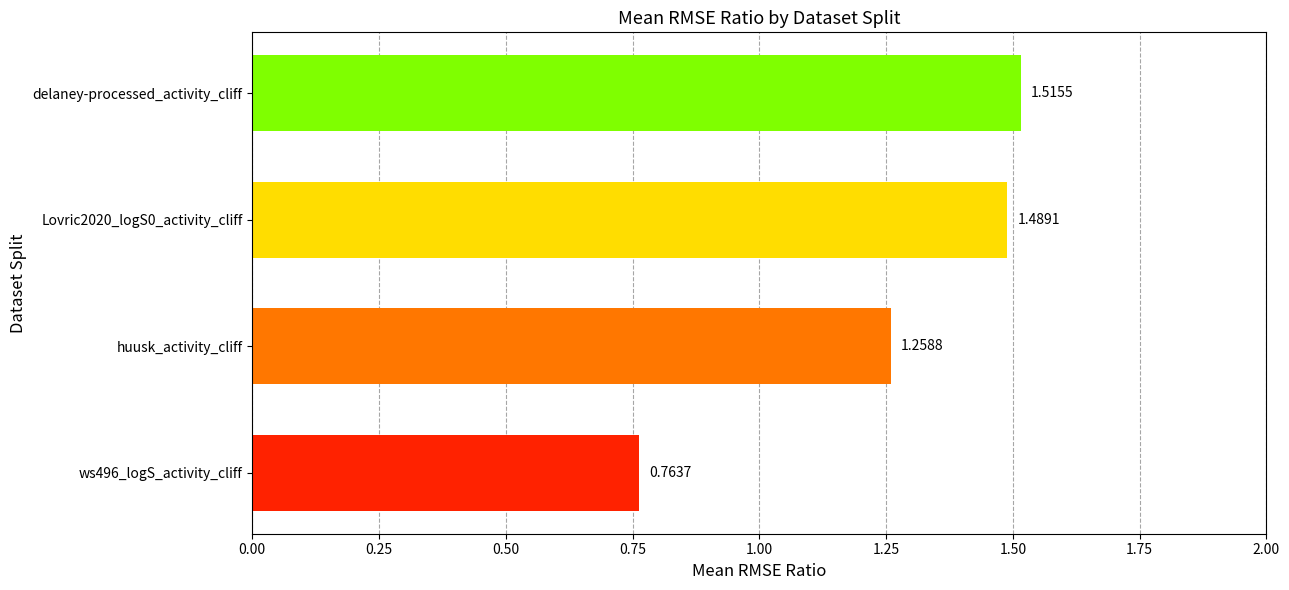

What is the sum of all values?

5.0